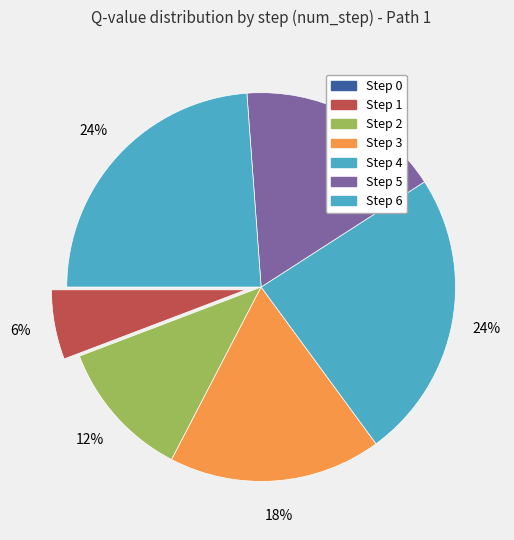

Rank the categories by value from lowest to highest.

0, 1, 2, 5, 3, 6, 4